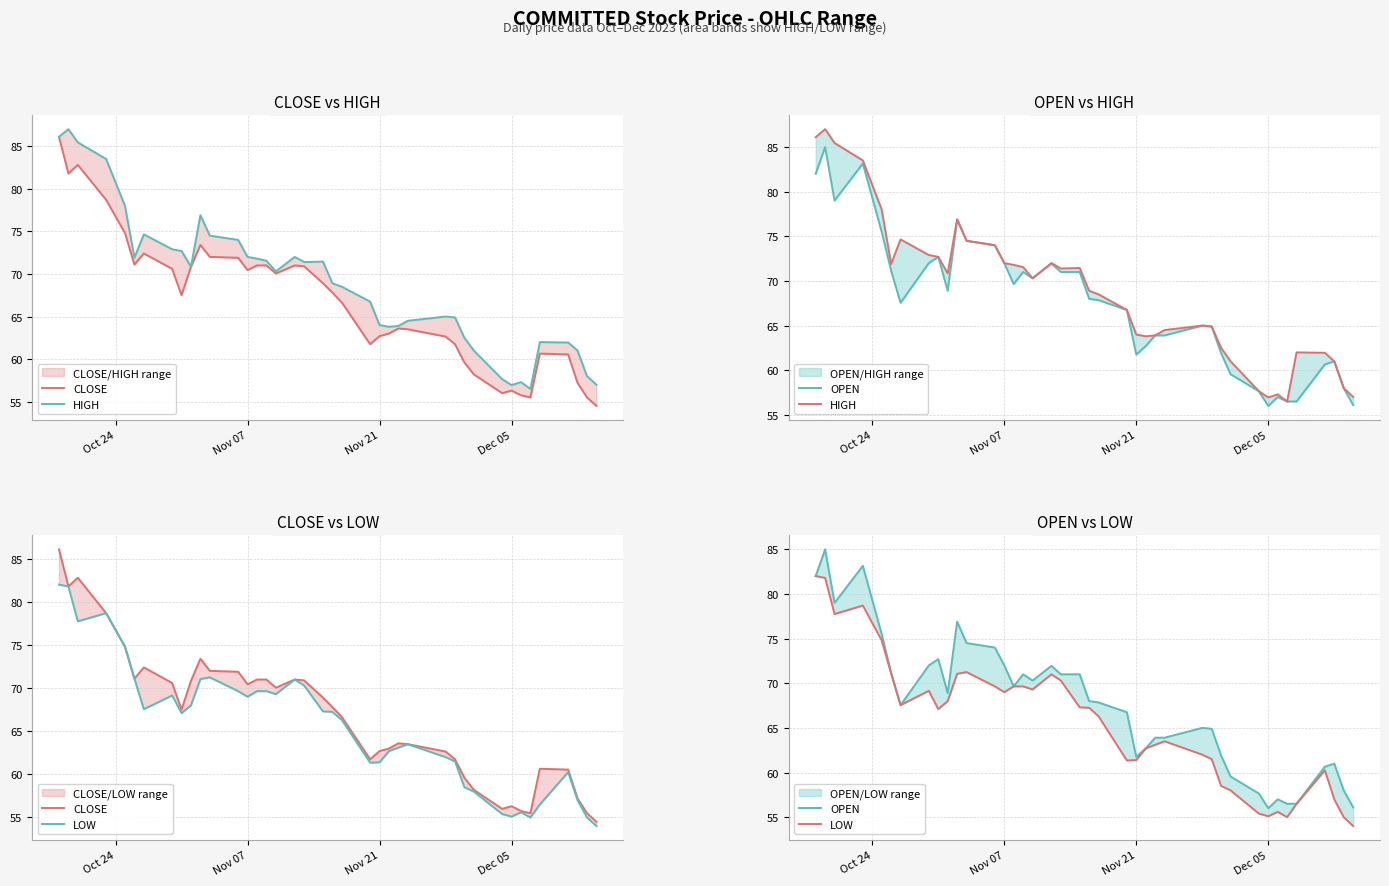

True or false: CLOSE and LOW cross at least once.

False